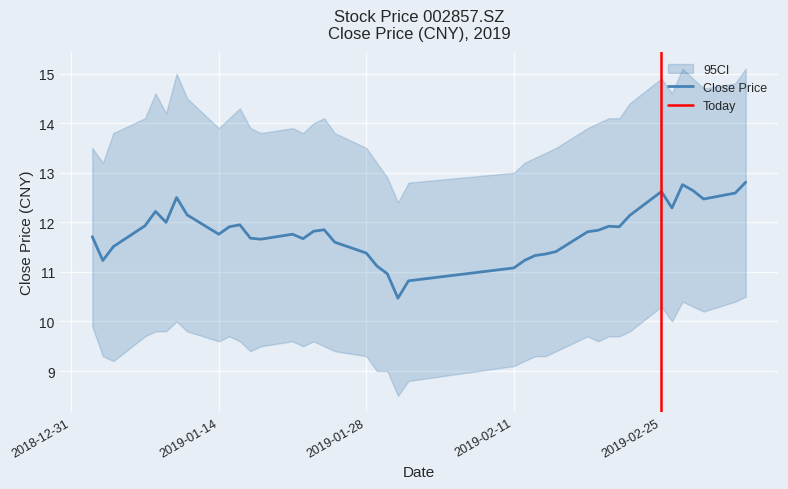

Reading right to left, what are all the values shown in this chart?

close: 20190305=12.8	20190304=12.6	20190301=12.5	20190228=12.6	20190227=12.8	20190226=12.3	20190225=12.6	20190222=12.1	20190221=11.9	20190220=11.9	20190219=11.8	20190218=11.8	20190215=11.4	20190214=11.4	20190213=11.3	20190212=11.2	20190211=11.1	20190201=10.8	20190131=10.5	20190130=11.0	20190129=11.1	20190128=11.4	20190125=11.6	20190124=11.8	20190123=11.8	20190122=11.7	20190121=11.8	20190118=11.7	20190117=11.7	20190116=11.9	20190115=11.9	20190114=11.8	20190111=12.2	20190110=12.5	20190109=12.0	20190108=12.2	20190107=11.9	20190104=11.5	20190103=11.2	20190102=11.7
ci_upper: 20190305=15.1	20190304=14.8	20190301=14.7	20190228=14.9	20190227=15.1	20190226=14.6	20190225=14.9	20190222=14.4	20190221=14.1	20190220=14.1	20190219=14.0	20190218=13.9	20190215=13.5	20190214=13.4	20190213=13.3	20190212=13.2	20190211=13.0	20190201=12.8	20190131=12.4	20190130=12.9	20190129=13.2	20190128=13.5	20190125=13.8	20190124=14.1	20190123=14.0	20190122=13.8	20190121=13.9	20190118=13.8	20190117=13.9	20190116=14.3	20190115=14.1	20190114=13.9	20190111=14.5	20190110=15.0	20190109=14.2	20190108=14.6	20190107=14.1	20190104=13.8	20190103=13.2	20190102=13.5
ci_lower: 20190305=10.5	20190304=10.4	20190301=10.2	20190228=10.3	20190227=10.4	20190226=10.0	20190225=10.3	20190222=9.8	20190221=9.7	20190220=9.7	20190219=9.6	20190218=9.7	20190215=9.4	20190214=9.3	20190213=9.3	20190212=9.2	20190211=9.1	20190201=8.8	20190131=8.5	20190130=9.0	20190129=9.0	20190128=9.3	20190125=9.4	20190124=9.5	20190123=9.6	20190122=9.5	20190121=9.6	20190118=9.5	20190117=9.4	20190116=9.6	20190115=9.7	20190114=9.6	20190111=9.8	20190110=10.0	20190109=9.8	20190108=9.8	20190107=9.7	20190104=9.2	20190103=9.3	20190102=9.9